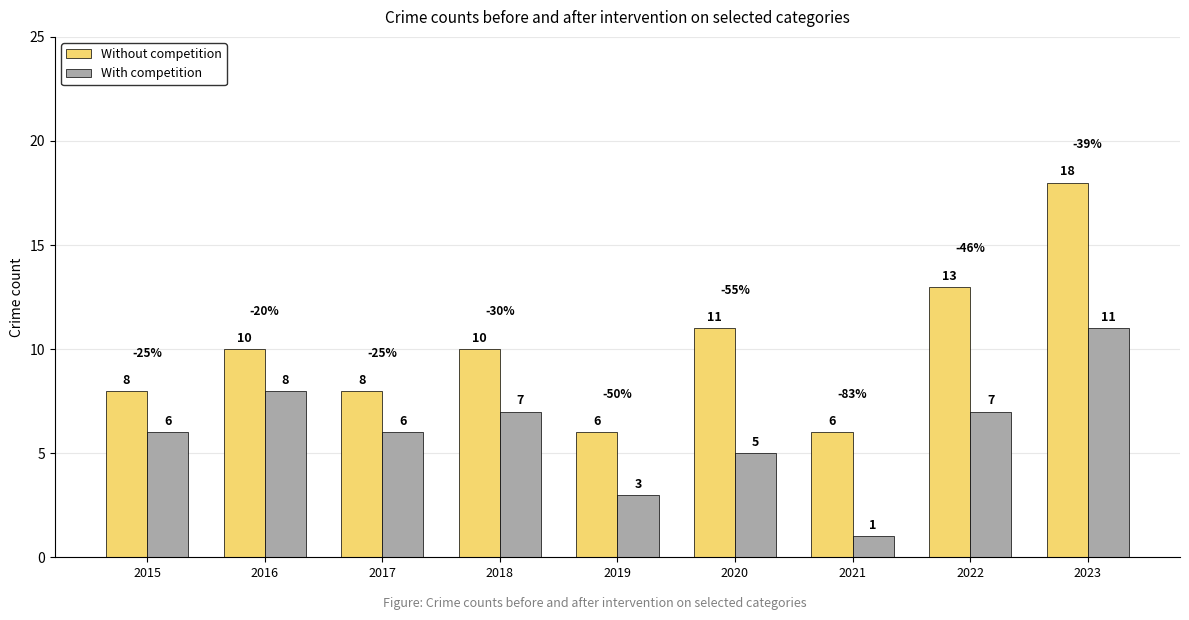

Reading left to right, list all the values displayed in this chart.

Without competition: 8	10	8	10	6	11	6	13	18
With competition: 6	8	6	7	3	5	1	7	11